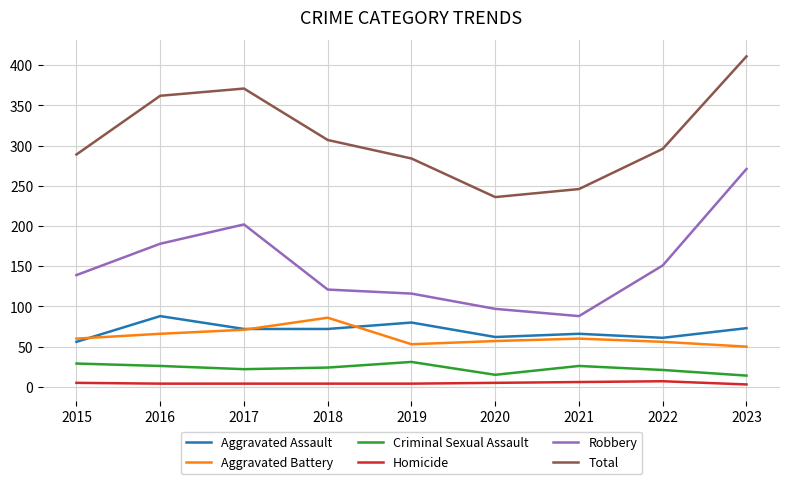

What is the highest value of the Aggravated Battery series?

86